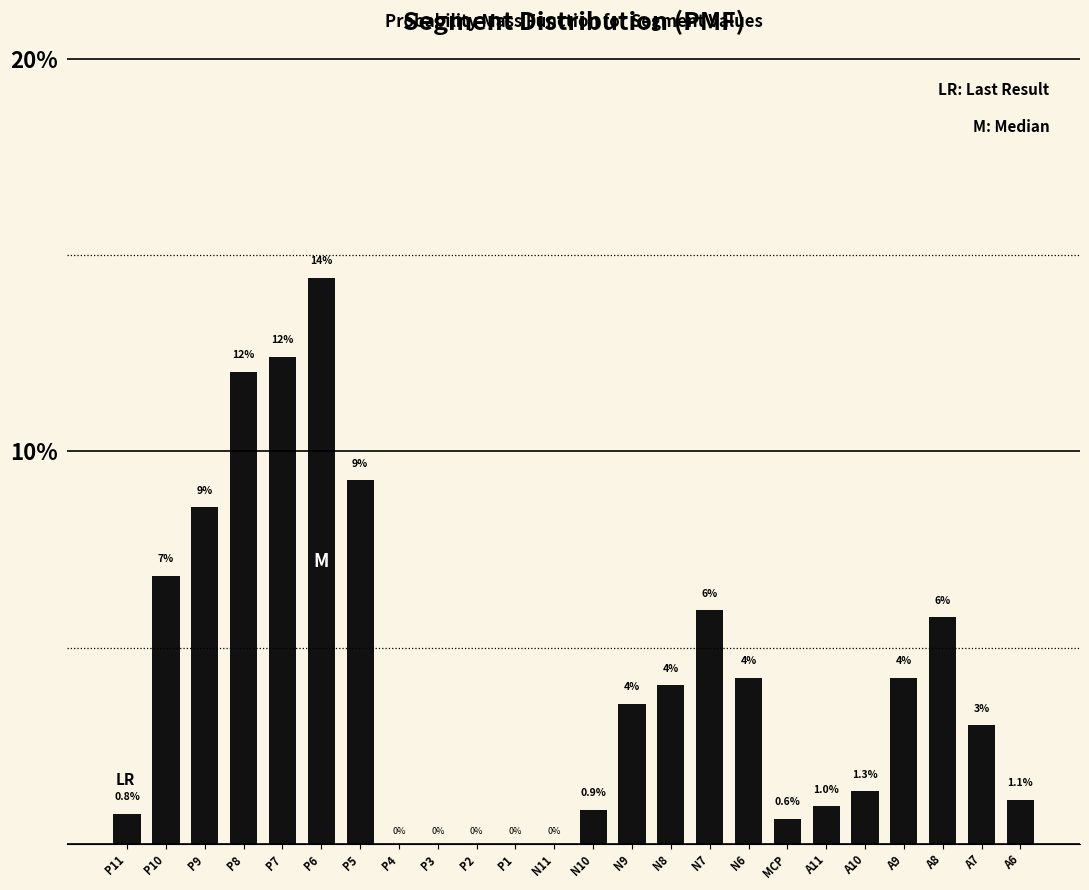

Approximately how many times larger is the value at N8 compared to N6?

1.0